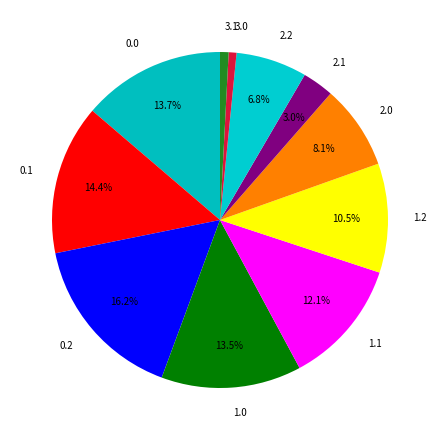

How many segments does this pie chart have?

11